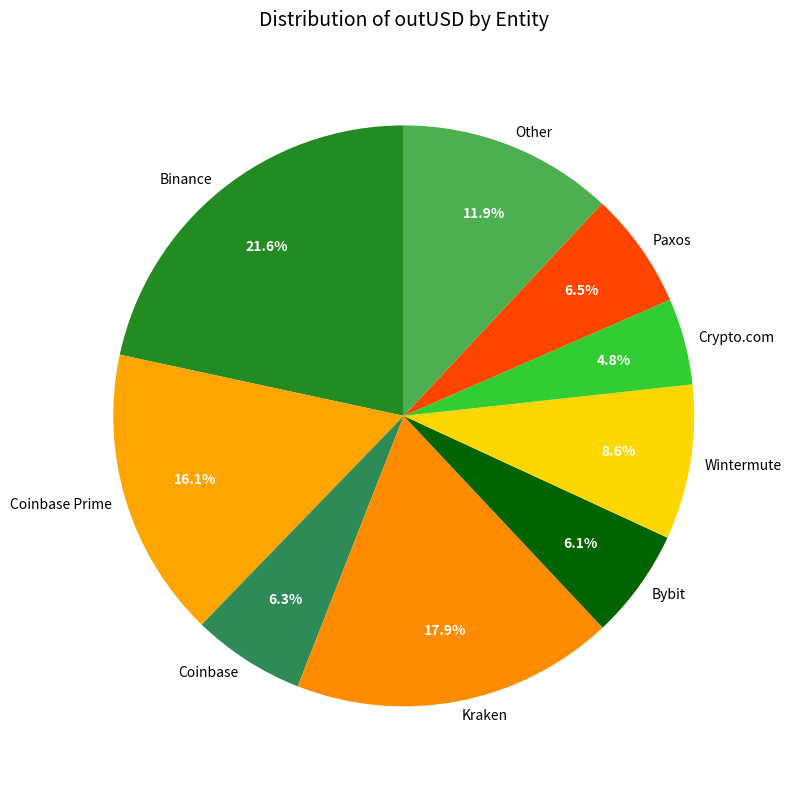

The Wintermute slice represents 9% of the pie. True or false?

True